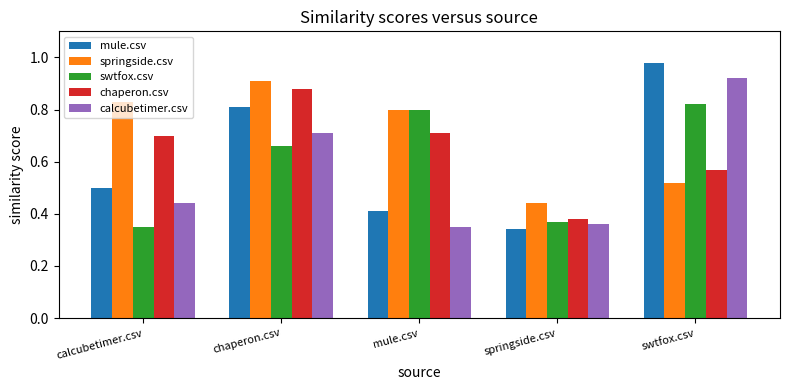

What is the sum of all chaperon.csv values?

3.2